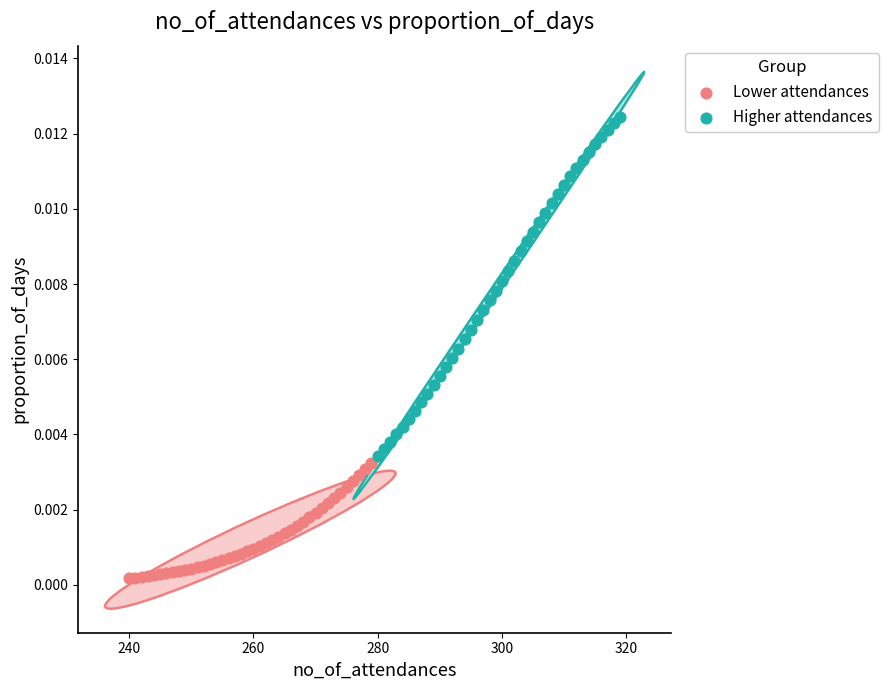

What are all the series names shown in the legend?

Lower attendances, Higher attendances